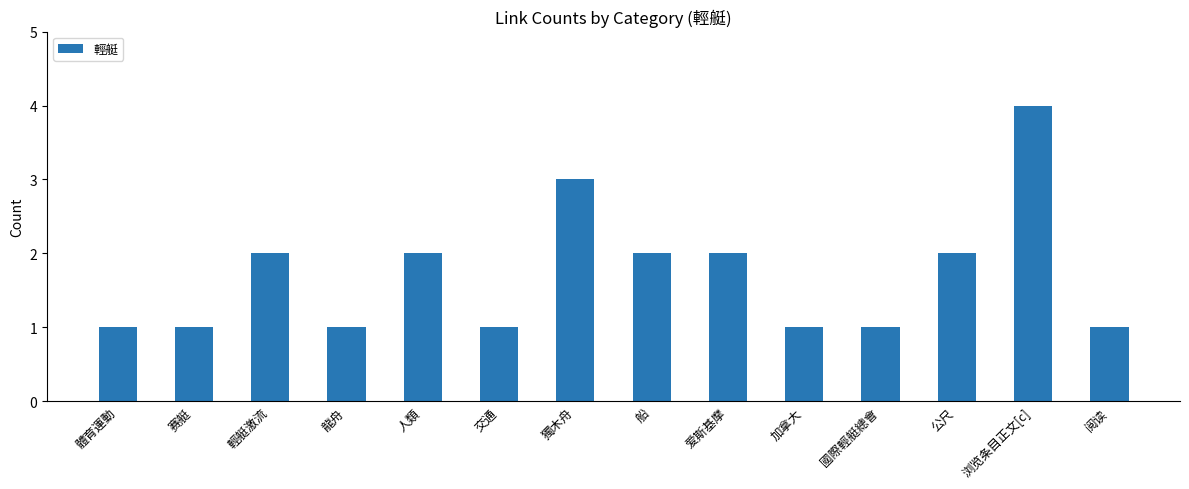

How many data points are less than 2?

7